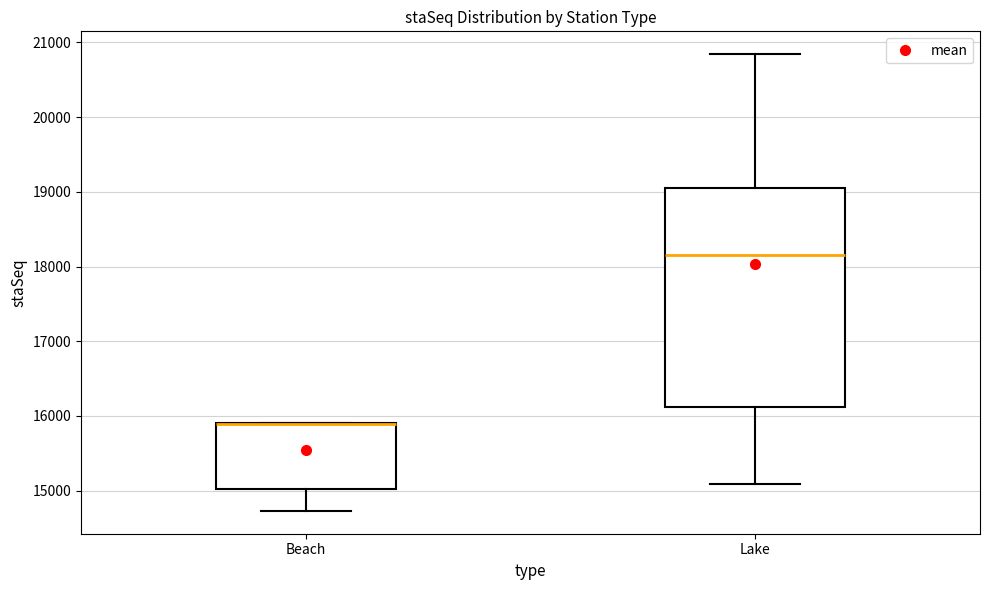

Reading left to right, read every box against the y-axis: the position of its median line, the range the box covers, and the ends of its whiskers. The values are not printed on the chart, so give them approximately, as read against the axis.

Beach: median 15900 (drawn on the box's upper edge), box 15000 to 15900, whiskers 14700 to 15900
Lake: median 18200, box 16100 to 19000, whiskers 15100 to 20800